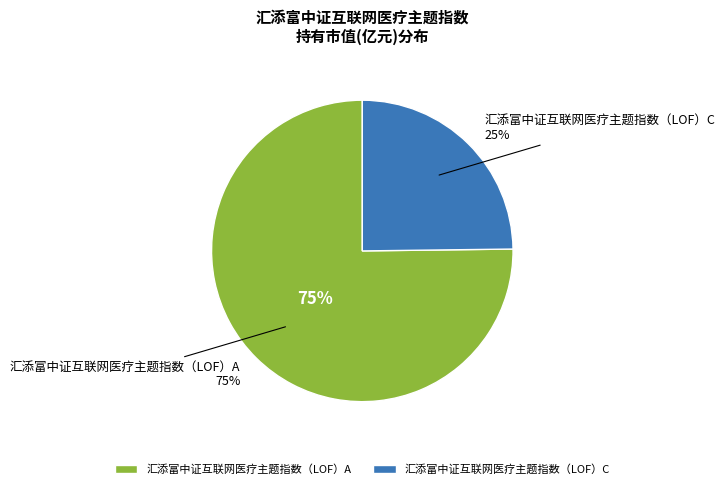

The 汇添富中证互联网医疗主题指数（LOF）C slice represents 11% of the pie. True or false?

False